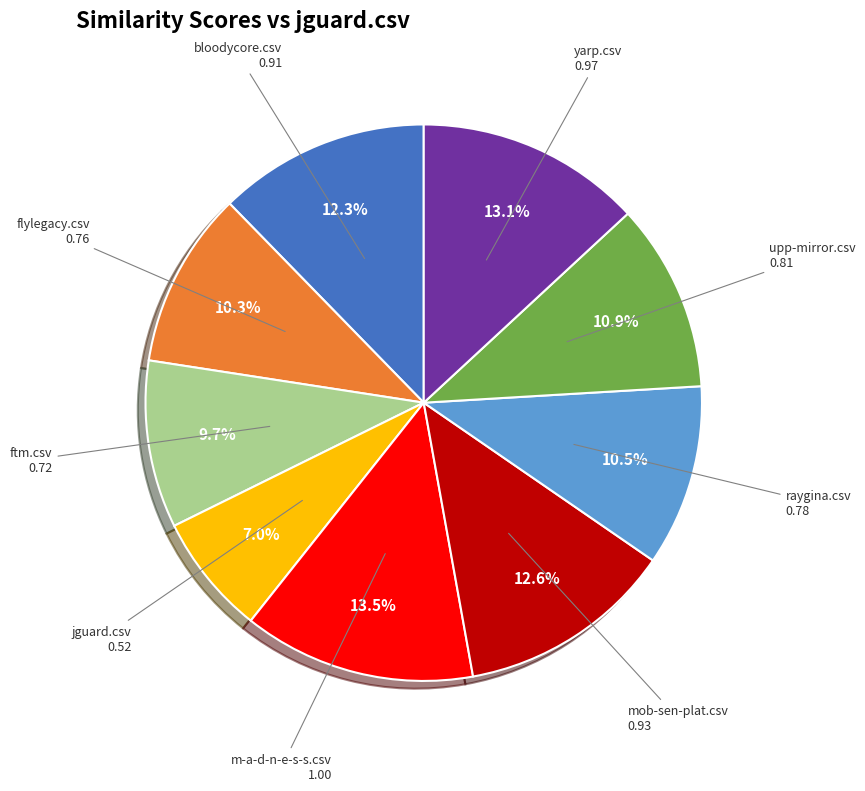

How much of the chart is everything except jguard.csv?

93.0%